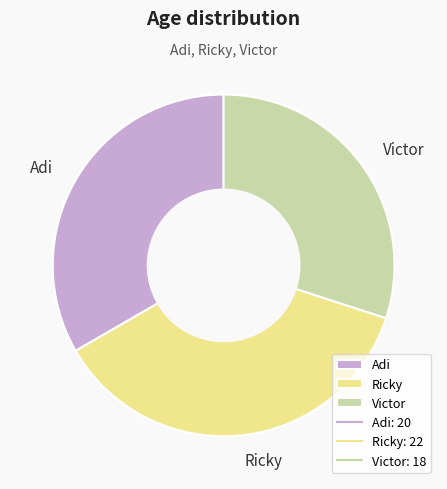

Is it true that Adi is 47% of the pie?

False